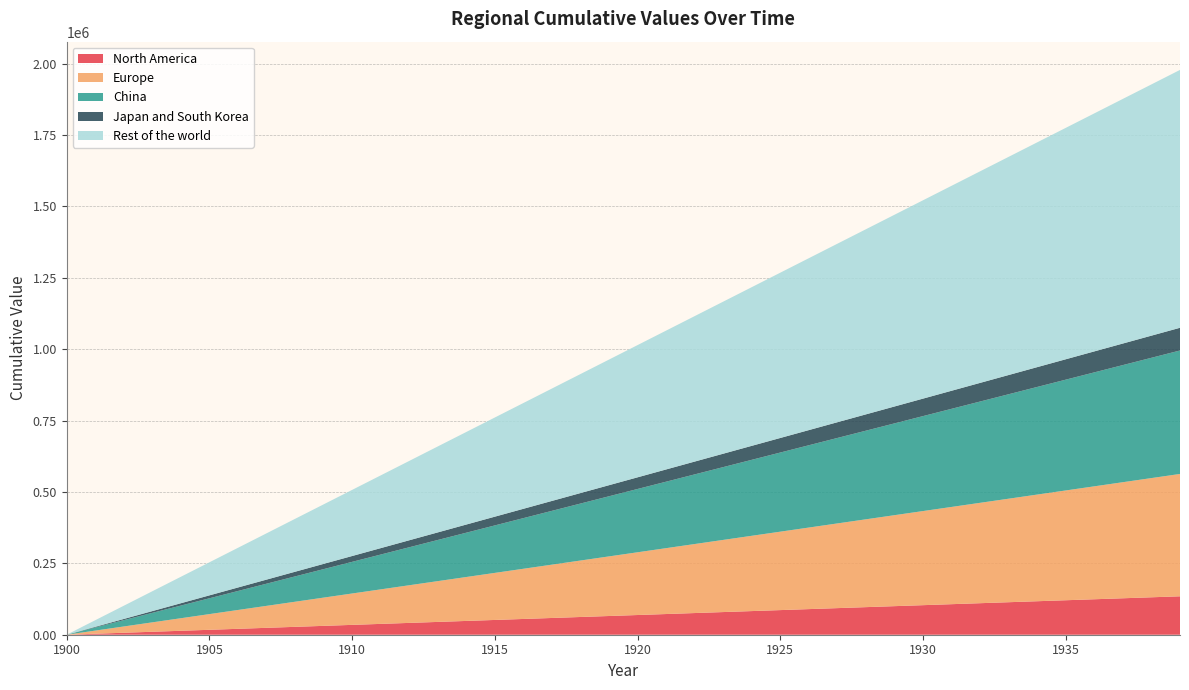

Reading right to left, transcribe all the data shown in this chart.

North America: 1939=134578.9	1938=131128.1	1937=127677.4	1936=124226.6	1935=120775.9	1934=117325.2	1933=113874.4	1932=110423.7	1931=106972.9	1930=103522.2	1929=100071.5	1928=96620.7	1927=93170.0	1926=89719.2	1925=86268.5	1924=82817.8	1923=79367.0	1922=75916.3	1921=72465.5	1920=69014.8	1919=65564.1	1918=62113.3	1917=58662.6	1916=55211.8	1915=51761.1	1914=48310.4	1913=44859.6	1912=41408.9	1911=37958.1	1910=34507.4	1909=31056.7	1908=27605.9	1907=24155.2	1906=20704.4	1905=17253.7	1904=13803.0	1903=10352.2	1902=6901.5	1901=3450.7	1900=0.0
Europe: 1939=428512.5	1938=417525.0	1937=406537.5	1936=395550.0	1935=384562.5	1934=373575.0	1933=362587.5	1932=351600.0	1931=340612.5	1930=329625.0	1929=318637.5	1928=307650.0	1927=296662.5	1926=285675.0	1925=274687.5	1924=263700.0	1923=252712.5	1922=241725.0	1921=230737.5	1920=219750.0	1919=208762.5	1918=197775.0	1917=186787.5	1916=175800.0	1915=164812.5	1914=153825.0	1913=142837.5	1912=131850.0	1911=120862.5	1910=109875.0	1909=98887.5	1908=87900.0	1907=76912.5	1906=65925.0	1905=54937.5	1904=43950.0	1903=32962.5	1902=21975.0	1901=10987.5	1900=0.0
China: 1939=432446.8	1938=421358.4	1937=410270.1	1936=399181.7	1935=388093.3	1934=377004.9	1933=365916.5	1932=354828.2	1931=343739.8	1930=332651.4	1929=321563.0	1928=310474.6	1927=299386.3	1926=288297.9	1925=277209.5	1924=266121.1	1923=255032.7	1922=243944.4	1921=232856.0	1920=221767.6	1919=210679.2	1918=199590.8	1917=188502.5	1916=177414.1	1915=166325.7	1914=155237.3	1913=144148.9	1912=133060.6	1911=121972.2	1910=110883.8	1909=99795.4	1908=88707.0	1907=77618.7	1906=66530.3	1905=55441.9	1904=44353.5	1903=33265.1	1902=22176.8	1901=11088.4	1900=0.0
Japan and South Korea: 1939=79570.1	1938=77529.9	1937=75489.6	1936=73449.4	1935=71409.1	1934=69368.8	1933=67328.6	1932=65288.3	1931=63248.1	1930=61207.8	1929=59167.5	1928=57127.3	1927=55087.0	1926=53046.8	1925=51006.5	1924=48966.2	1923=46926.0	1922=44885.7	1921=42845.5	1920=40805.2	1919=38764.9	1918=36724.7	1917=34684.4	1916=32644.2	1915=30603.9	1914=28563.6	1913=26523.4	1912=24483.1	1911=22442.9	1910=20402.6	1909=18362.3	1908=16322.1	1907=14281.8	1906=12241.6	1905=10201.3	1904=8161.0	1903=6120.8	1902=4080.5	1901=2040.3	1900=0.0
Rest of the world: 1939=903186.2	1938=880027.6	1937=856868.9	1936=833710.3	1935=810551.7	1934=787393.1	1933=764234.5	1932=741075.8	1931=717917.2	1930=694758.6	1929=671600.0	1928=648441.4	1927=625282.7	1926=602124.1	1925=578965.5	1924=555806.9	1923=532648.3	1922=509489.6	1921=486331.0	1920=463172.4	1919=440013.8	1918=416855.2	1917=393696.5	1916=370537.9	1915=347379.3	1914=324220.7	1913=301062.1	1912=277903.4	1911=254744.8	1910=231586.2	1909=208427.6	1908=185269.0	1907=162110.3	1906=138951.7	1905=115793.1	1904=92634.5	1903=69475.9	1902=46317.2	1901=23158.6	1900=0.0